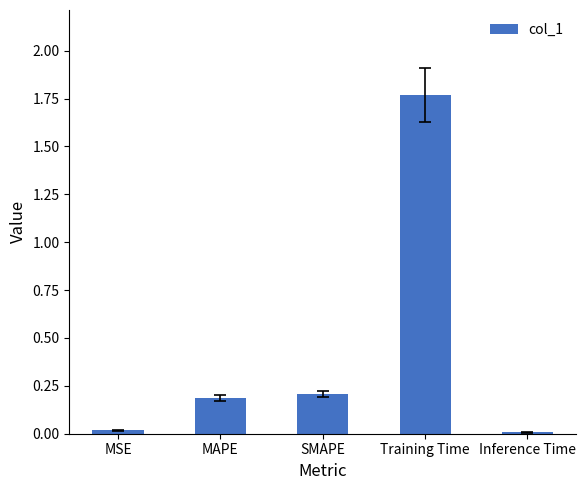

Between SMAPE and MSE, which is larger?

SMAPE